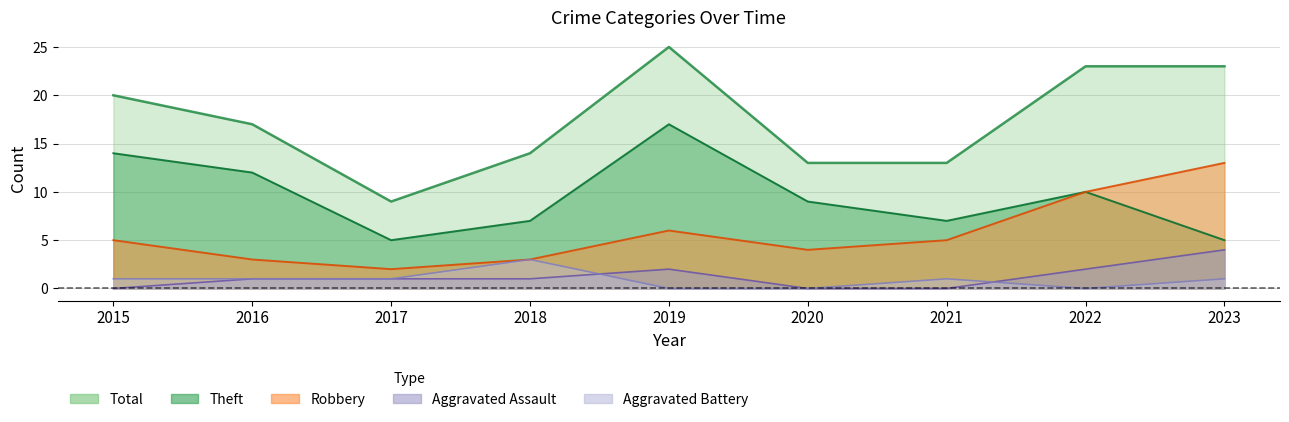

Which series changed the most between 2015 and 2021?

Theft